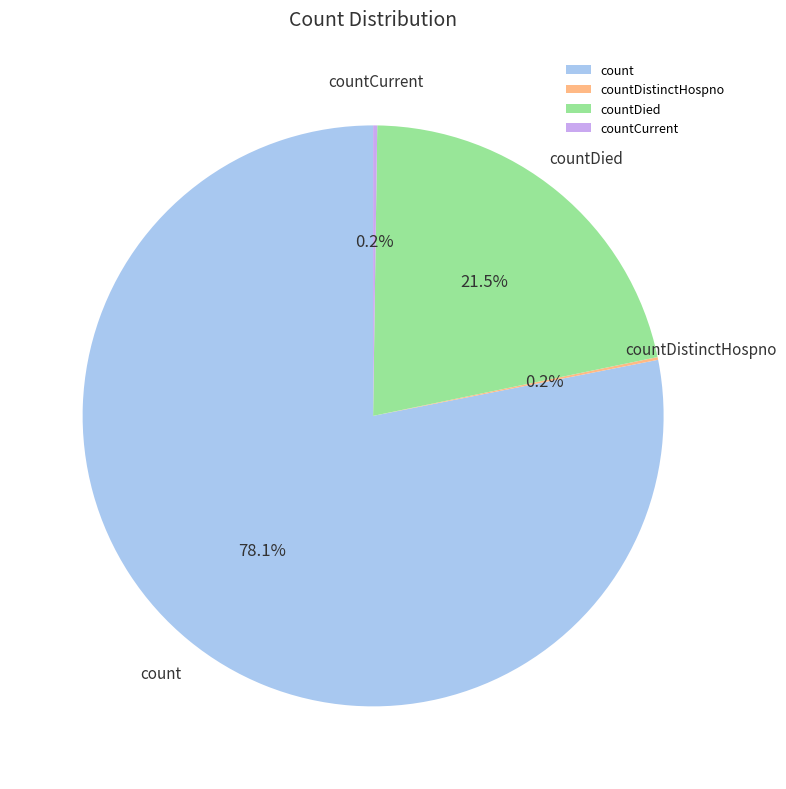

Which category has the biggest portion of the pie?

count